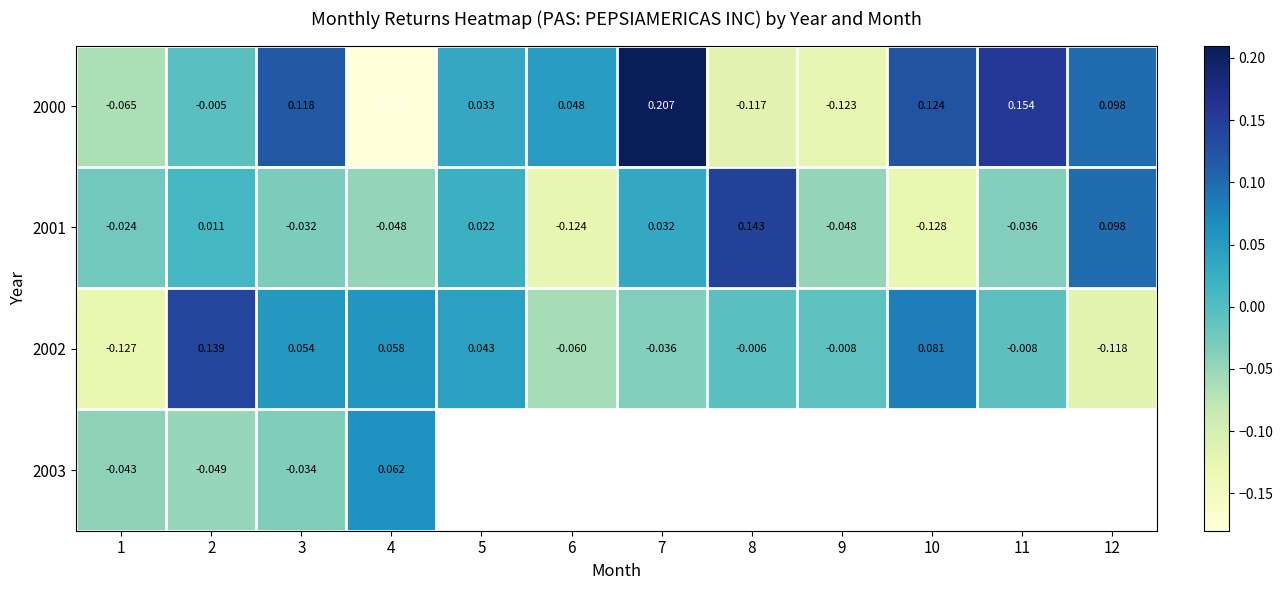

Which series has the largest range (max minus min)?

2000